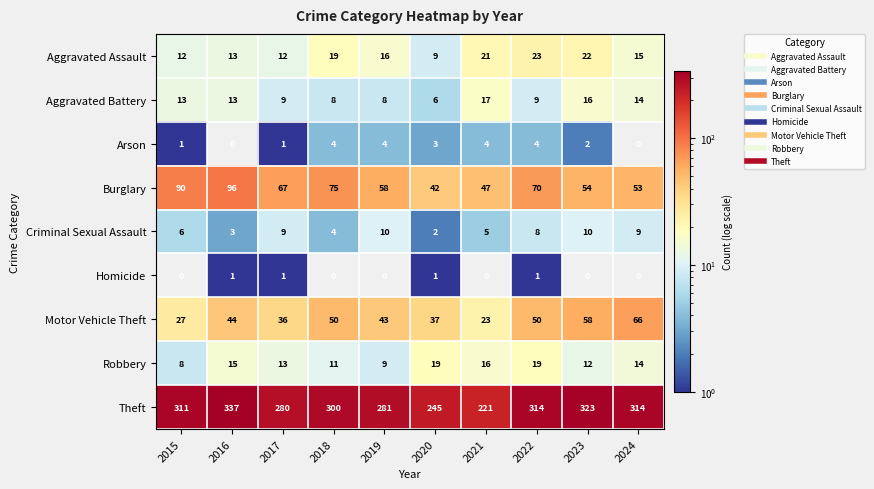

Rank the series by their maximum value, from lowest to highest.

Homicide, Arson, Criminal Sexual Assault, Aggravated Battery, Robbery, Aggravated Assault, Motor Vehicle Theft, Burglary, Theft